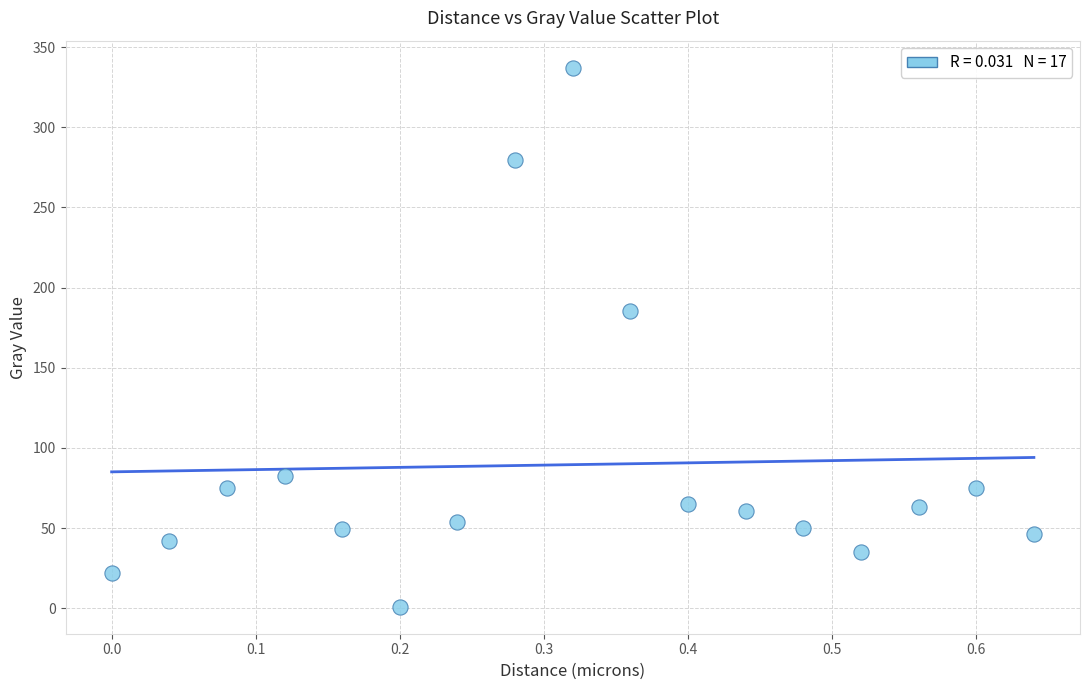

What is the range of X values (max minus min)?

0.6